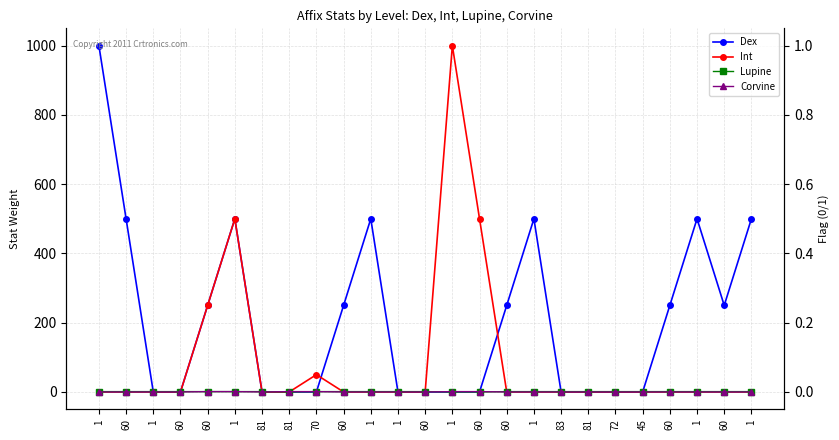

Count the Corvine values in the range 0 to 1.

25